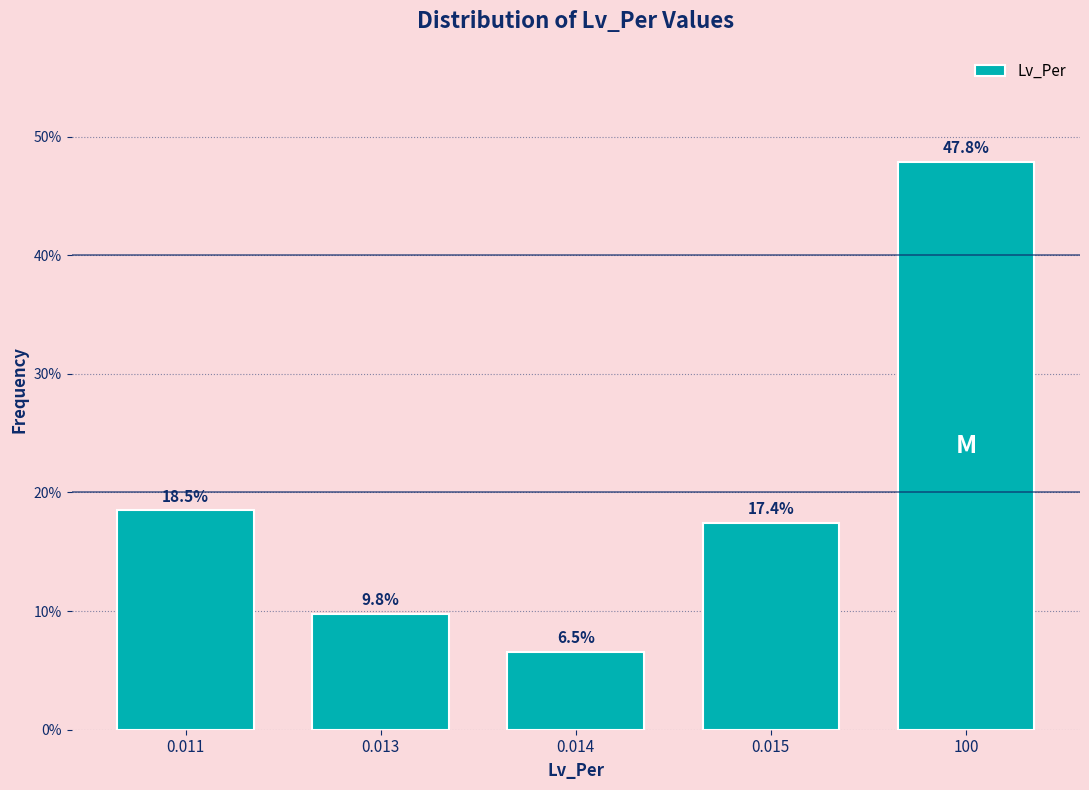

Reading right to left, what are all the values shown in this chart?

100=47.8	0.015=17.4	0.014=6.5	0.013=9.8	0.011=18.5